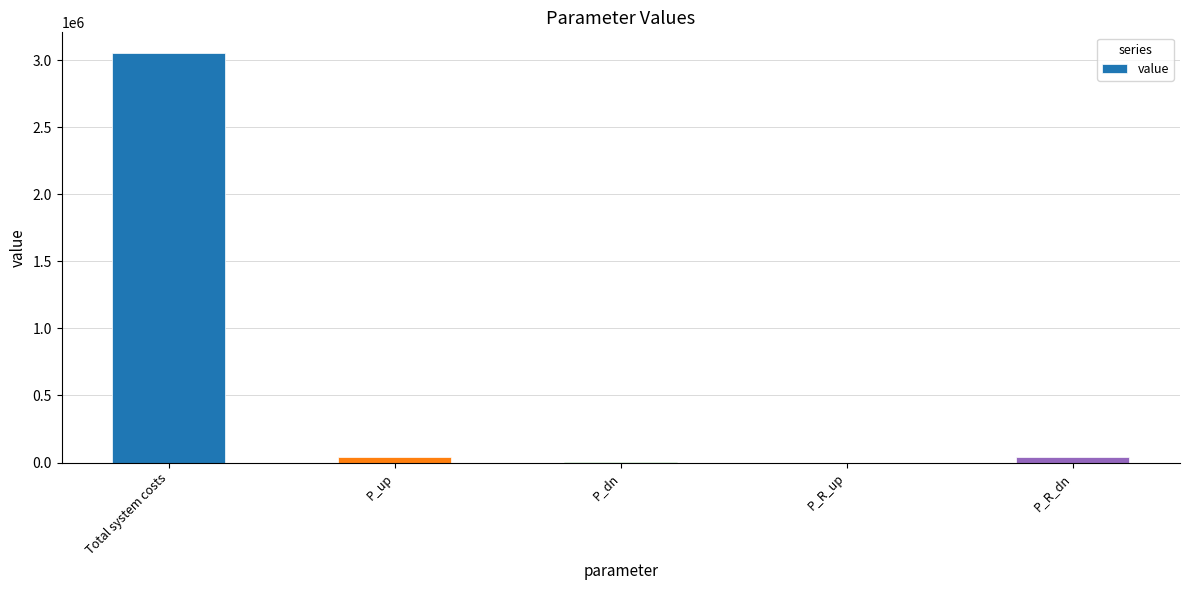

Which category has the highest value across all series?

Total system costs